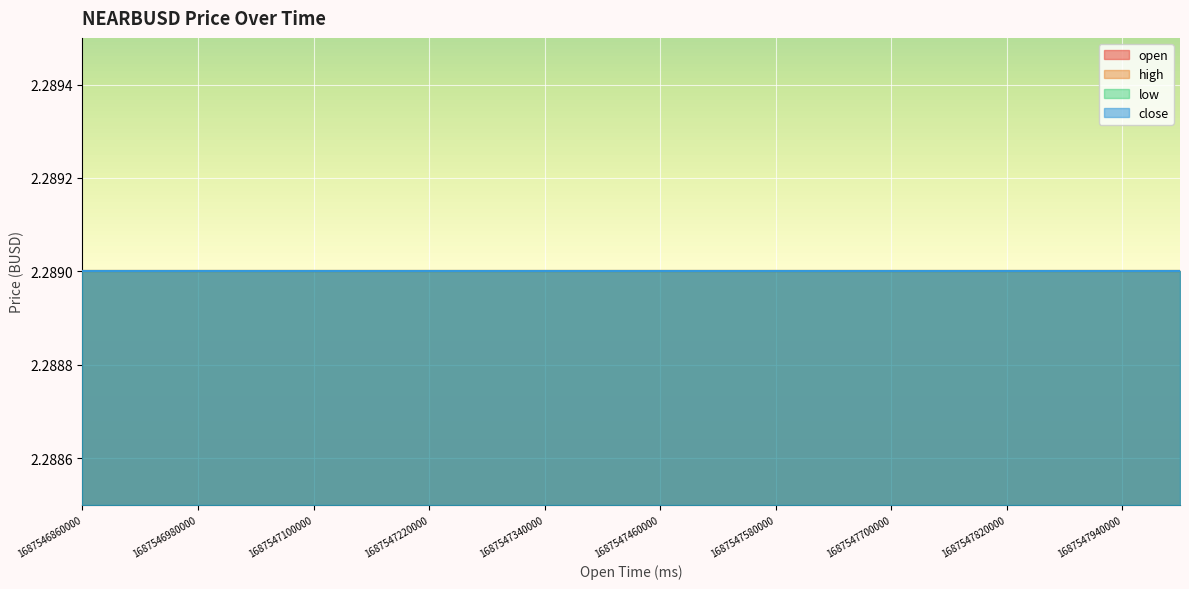

Reading left to right, extract all data points from this chart.

open: 1687546860000=2.3	1687546920000=2.3	1687546980000=2.3	1687547040000=2.3	1687547100000=2.3	1687547160000=2.3	1687547220000=2.3	1687547280000=2.3	1687547340000=2.3	1687547400000=2.3	1687547460000=2.3	1687547520000=2.3	1687547580000=2.3	1687547640000=2.3	1687547700000=2.3	1687547760000=2.3	1687547820000=2.3	1687547880000=2.3	1687547940000=2.3	1687548000000=2.3
high: 1687546860000=2.3	1687546920000=2.3	1687546980000=2.3	1687547040000=2.3	1687547100000=2.3	1687547160000=2.3	1687547220000=2.3	1687547280000=2.3	1687547340000=2.3	1687547400000=2.3	1687547460000=2.3	1687547520000=2.3	1687547580000=2.3	1687547640000=2.3	1687547700000=2.3	1687547760000=2.3	1687547820000=2.3	1687547880000=2.3	1687547940000=2.3	1687548000000=2.3
low: 1687546860000=2.3	1687546920000=2.3	1687546980000=2.3	1687547040000=2.3	1687547100000=2.3	1687547160000=2.3	1687547220000=2.3	1687547280000=2.3	1687547340000=2.3	1687547400000=2.3	1687547460000=2.3	1687547520000=2.3	1687547580000=2.3	1687547640000=2.3	1687547700000=2.3	1687547760000=2.3	1687547820000=2.3	1687547880000=2.3	1687547940000=2.3	1687548000000=2.3
close: 1687546860000=2.3	1687546920000=2.3	1687546980000=2.3	1687547040000=2.3	1687547100000=2.3	1687547160000=2.3	1687547220000=2.3	1687547280000=2.3	1687547340000=2.3	1687547400000=2.3	1687547460000=2.3	1687547520000=2.3	1687547580000=2.3	1687547640000=2.3	1687547700000=2.3	1687547760000=2.3	1687547820000=2.3	1687547880000=2.3	1687547940000=2.3	1687548000000=2.3
volume: 1687546860000=0.0	1687546920000=0.0	1687546980000=0.0	1687547040000=0.0	1687547100000=0.0	1687547160000=0.0	1687547220000=0.0	1687547280000=0.0	1687547340000=0.0	1687547400000=0.0	1687547460000=0.0	1687547520000=0.0	1687547580000=0.0	1687547640000=0.0	1687547700000=0.0	1687547760000=0.0	1687547820000=0.0	1687547880000=0.0	1687547940000=0.0	1687548000000=0.0